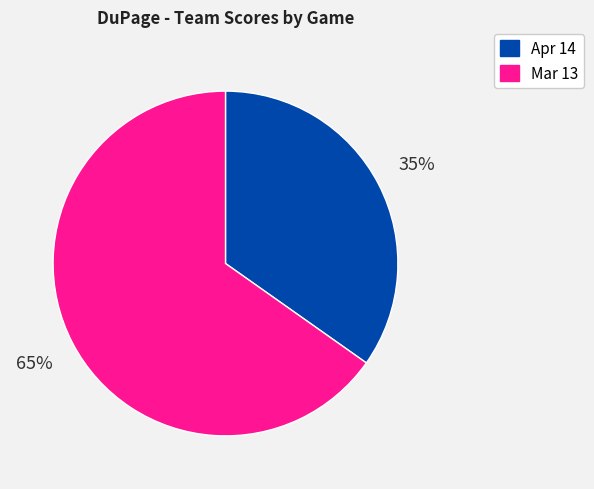

Which has a higher value, Apr 14 or Mar 13?

Mar 13